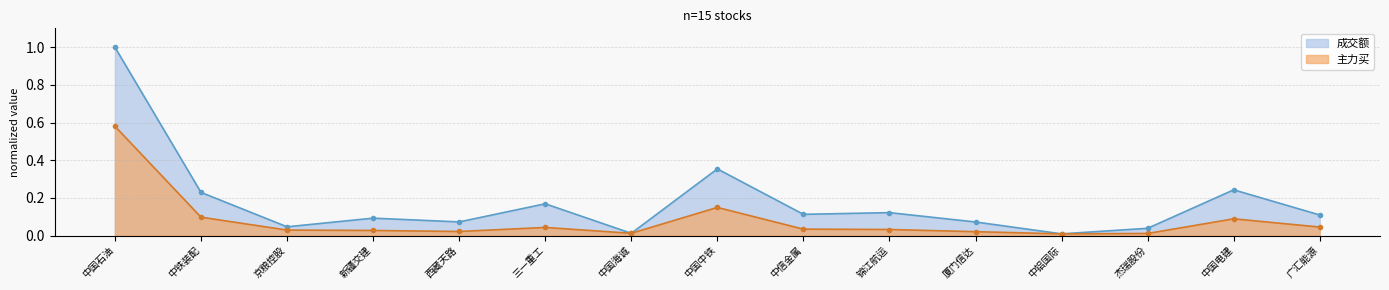

What is the total value across all series at 京粮控股?

0.1